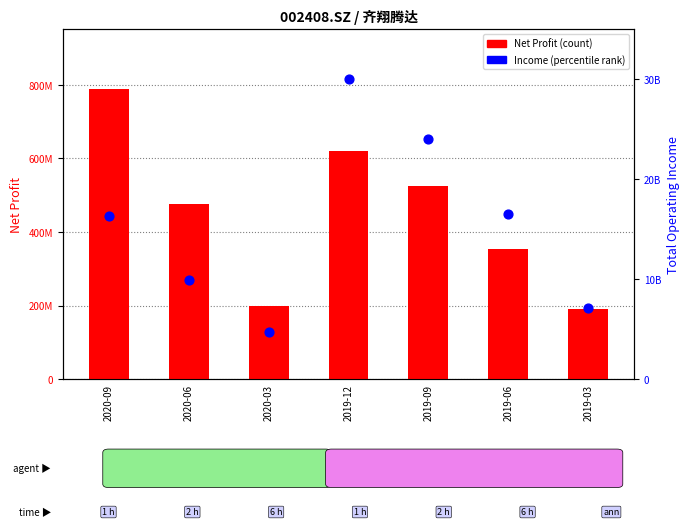

Which series contains the highest Y value?

TOTAL_OPERATE_INCOME